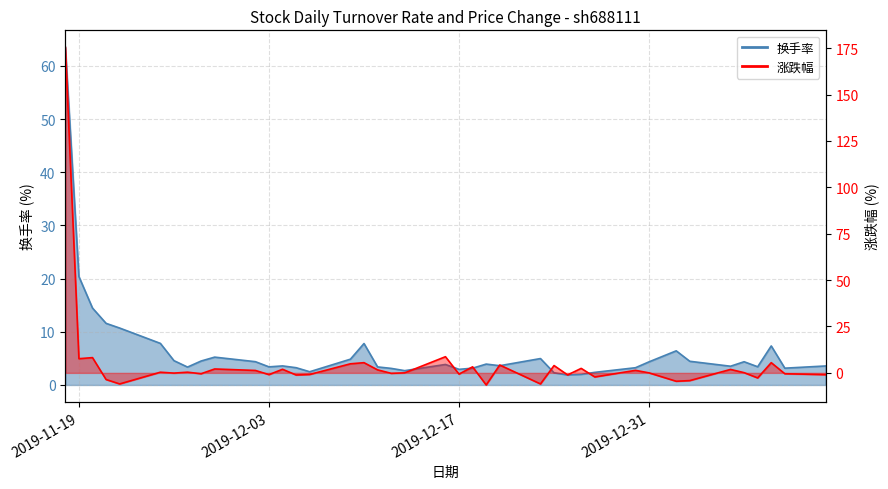

What is the maximum value for 换手率?

63.5